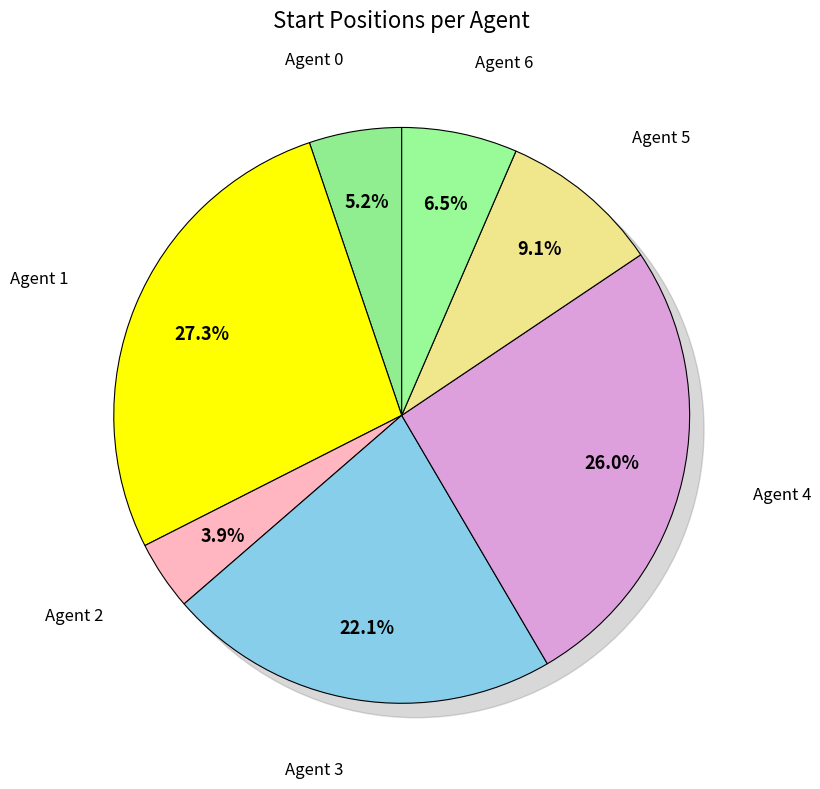

True or false: Agent 3 accounts for 27% of the total.

False